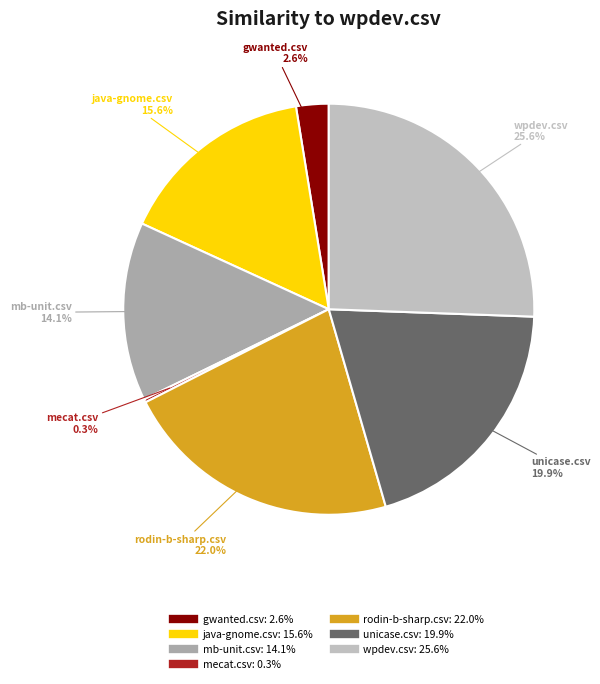

Which slice is the largest?

wpdev.csv